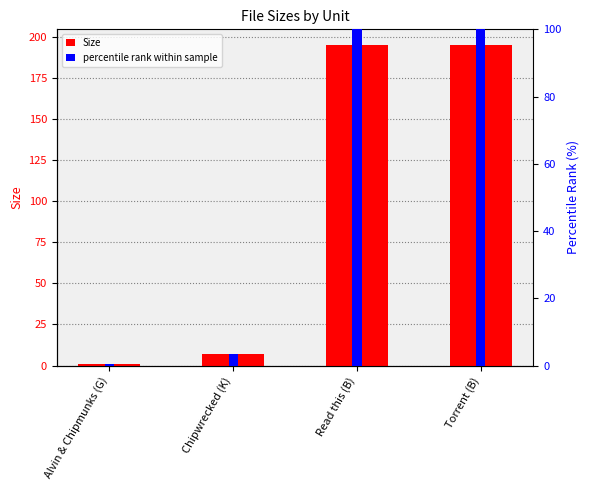

Reading left to right, extract all data points from this chart.

Size: Alvin & Chipmunks (G)=1.1	Chipwrecked (K)=6.9	Read this (B)=195.0	Torrent (B)=195.0
percentile rank within sample: Alvin & Chipmunks (G)=0.6	Chipwrecked (K)=3.5	Read this (B)=100.0	Torrent (B)=100.0